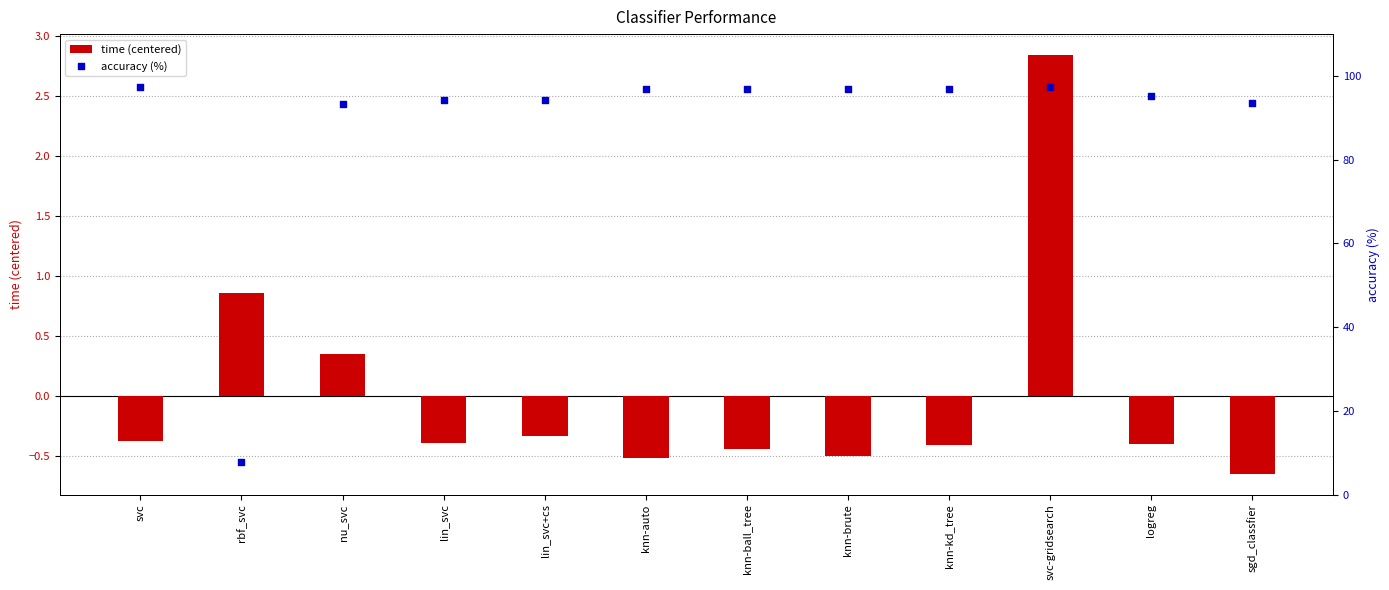

Which series has the largest total across all categories?

accuracy (%)